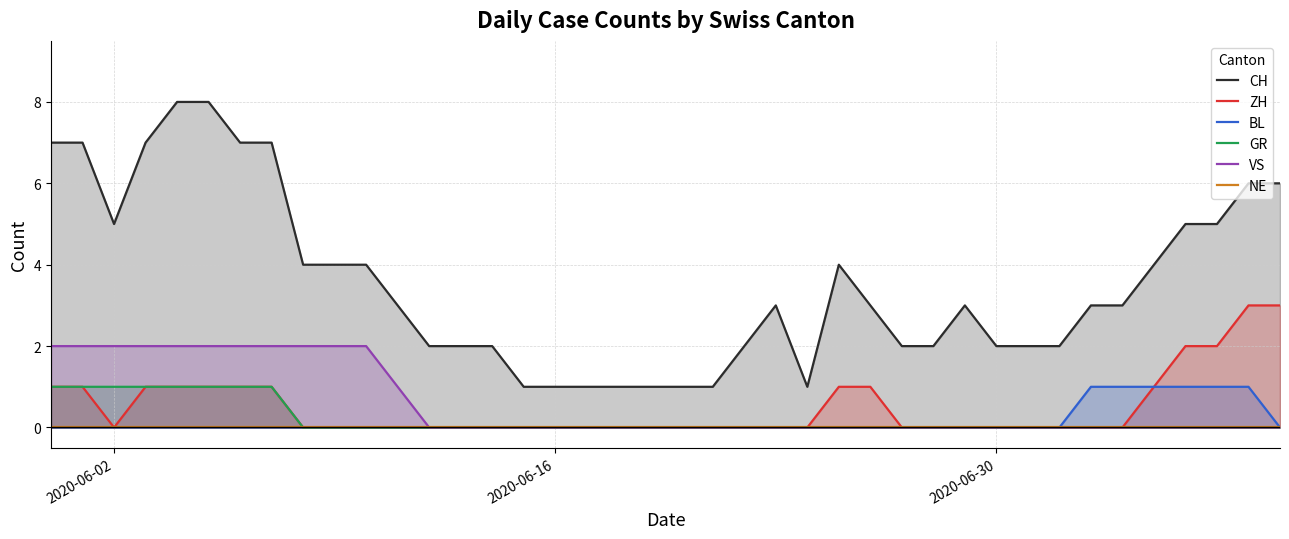

True or false: GR has more than 1 points higher than both neighbors.

False